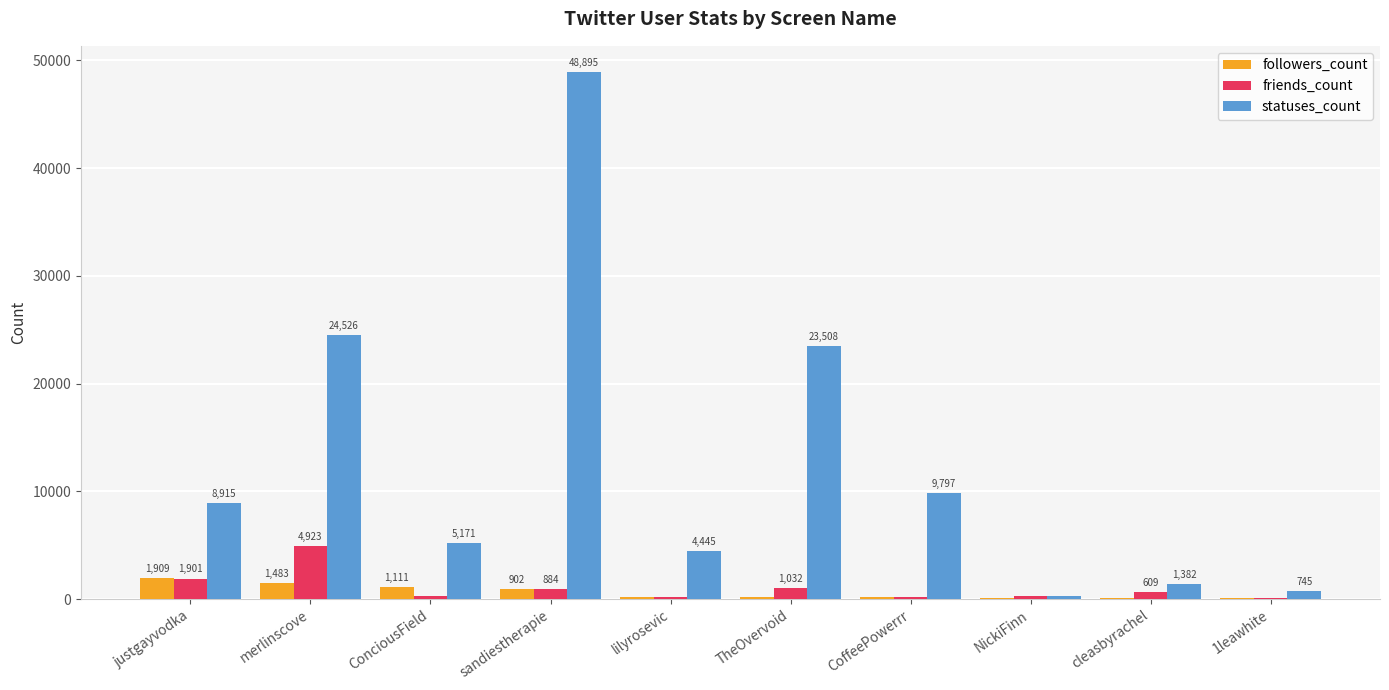

Is it true that statuses_count equals 745 at 1leawhite?

True